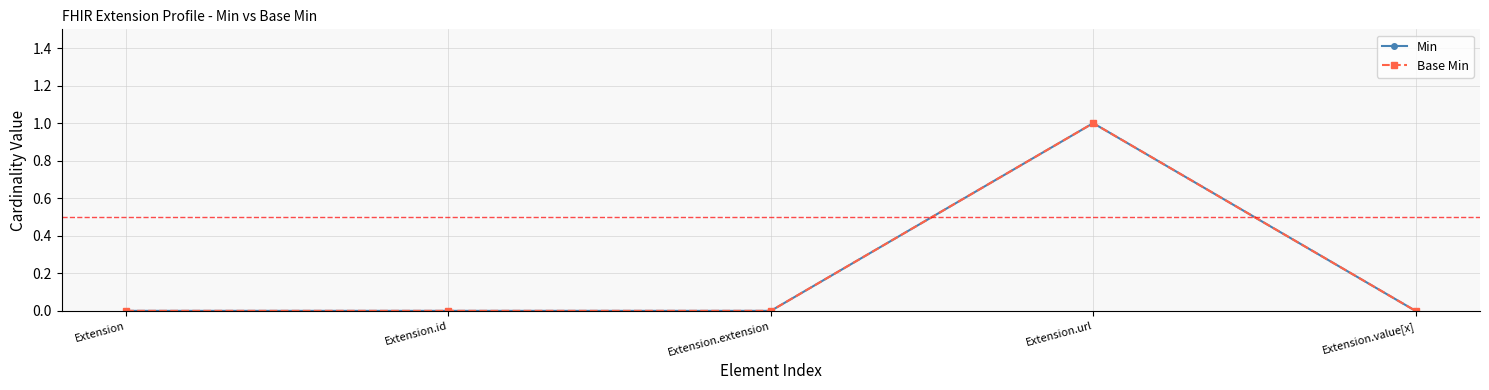

Is this an area chart (filled region under the line)?

No